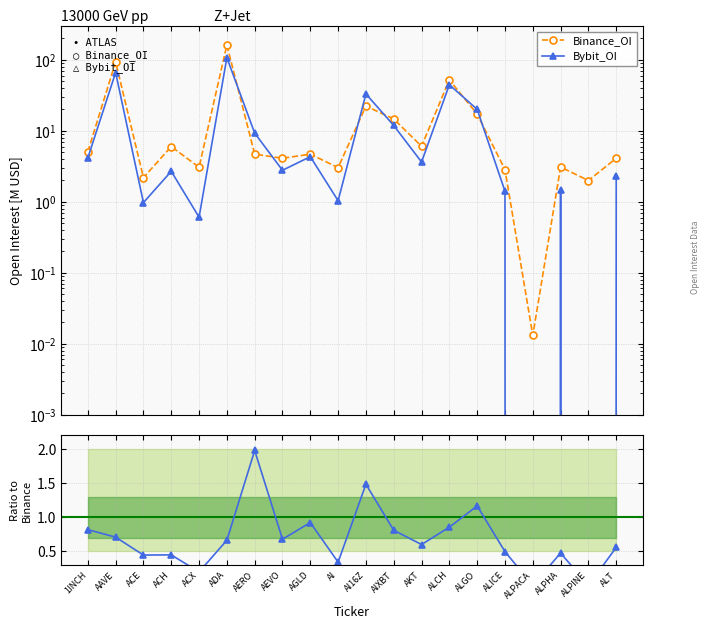

List the labels in order of Bybit_OI value, smallest first.

ALPACA, ALPINE, ACX, ACE, AI, ALICE, ALPHA, ALT, ACH, AEVO, AKT, 1INCH, AGLD, AERO, AIXBT, ALGO, AI16Z, ALCH, AAVE, ADA